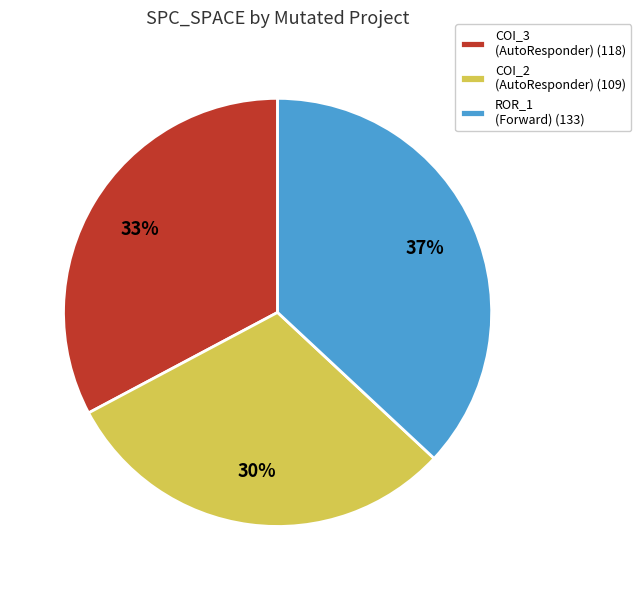

To the nearest percent, what percentage of the pie is COI_3 (AutoResponder) (118)?

33%